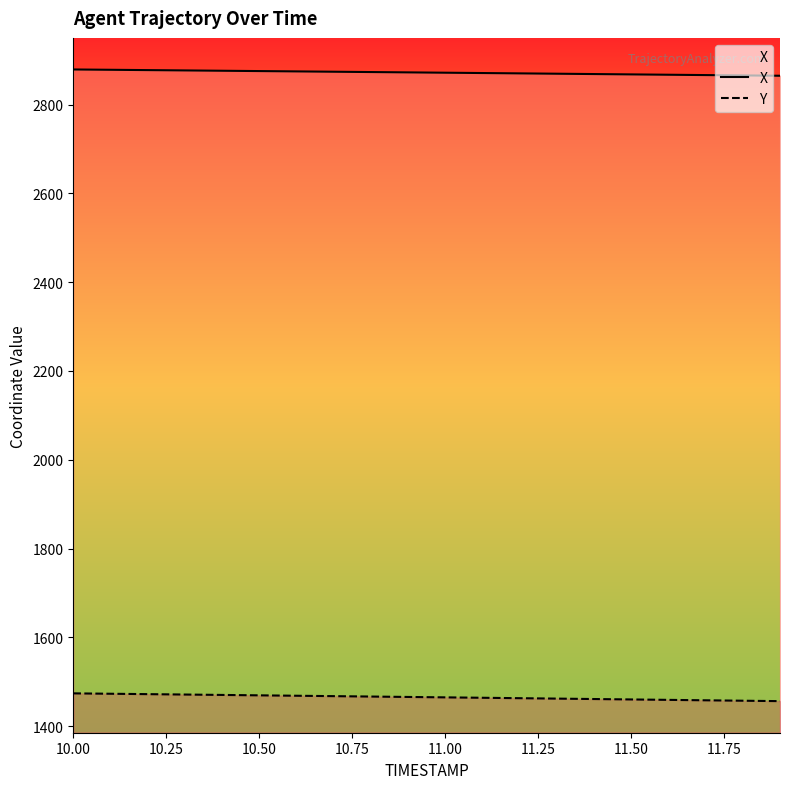

How many lines are shown in the chart?

2